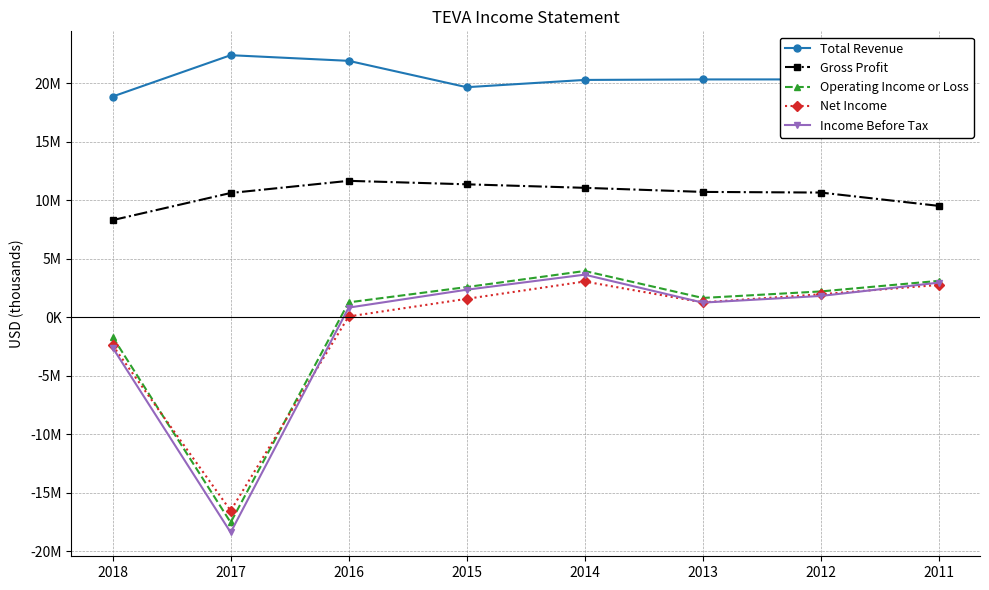

What are all the series names shown in the legend?

Total Revenue, Gross Profit, Operating Income or Loss, Net Income, Income Before Tax